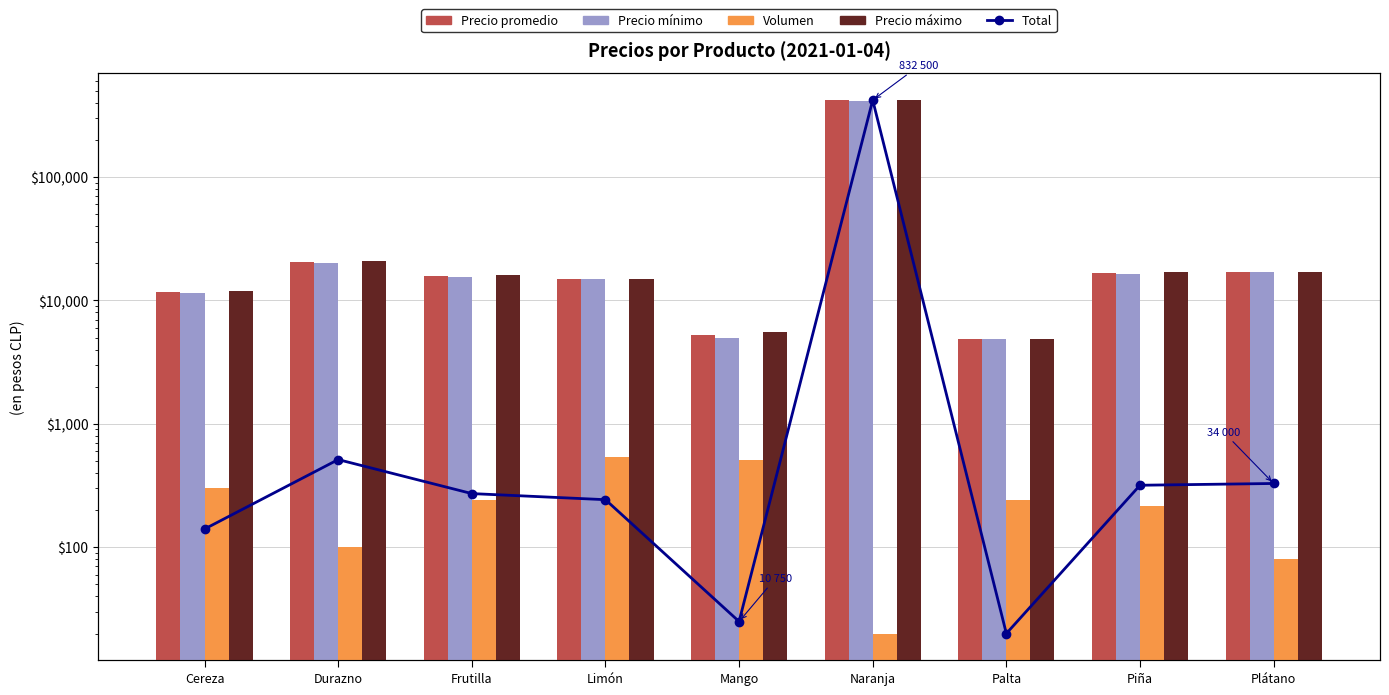

Are the bars grouped side by side (vs. stacked)?

Yes